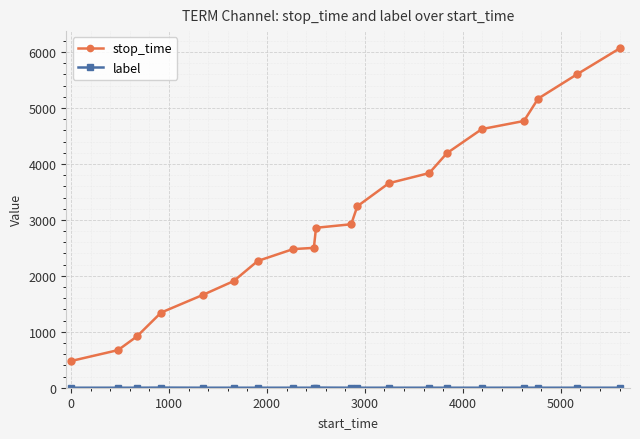

Which series has the largest range (max minus min)?

stop_time